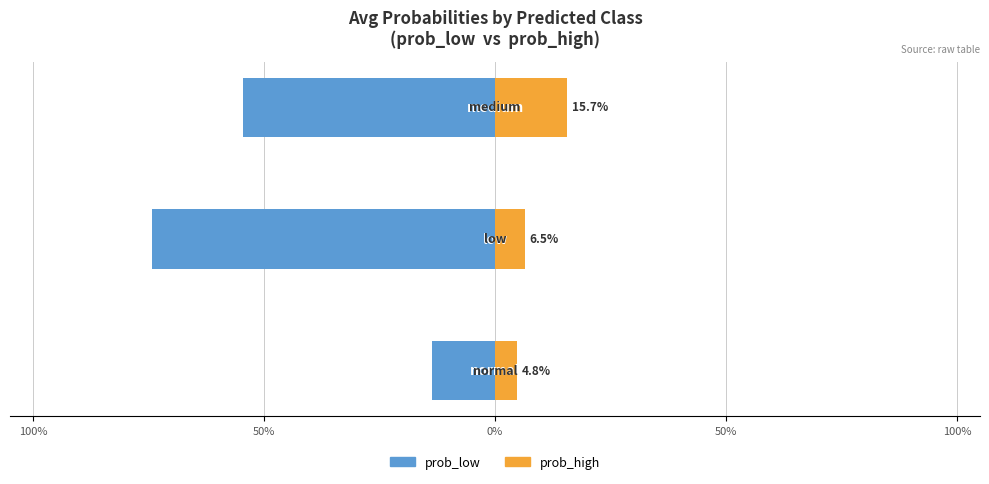

How many bars are there in each group?

2